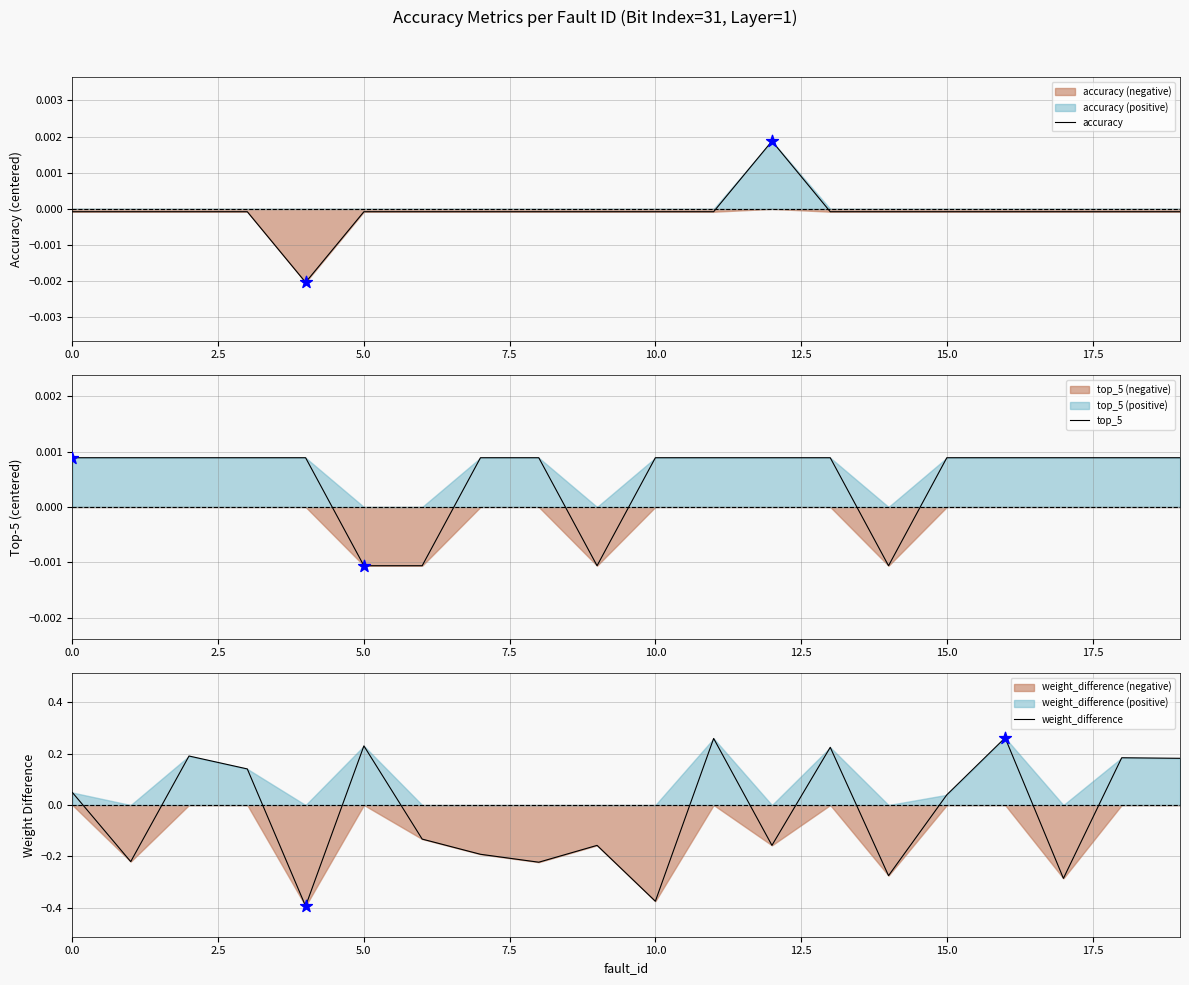

At which category is the sum across all series the highest?

16